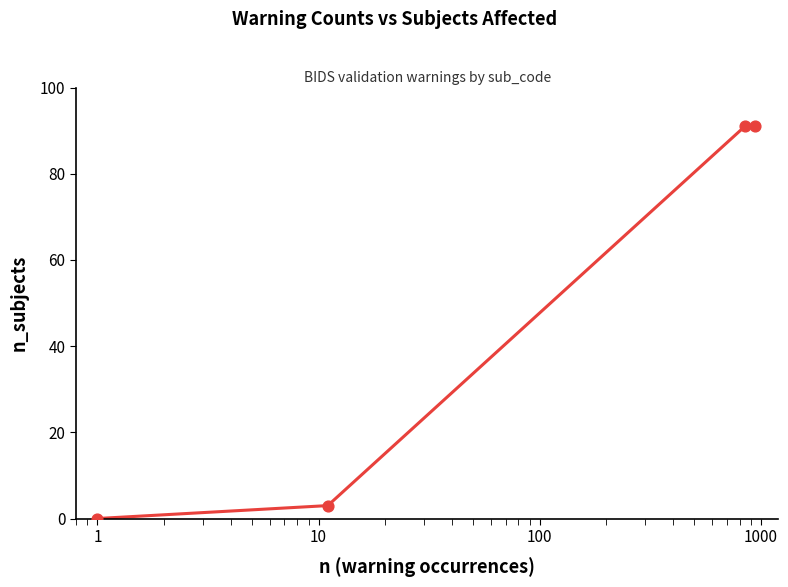

What is the average value?

46